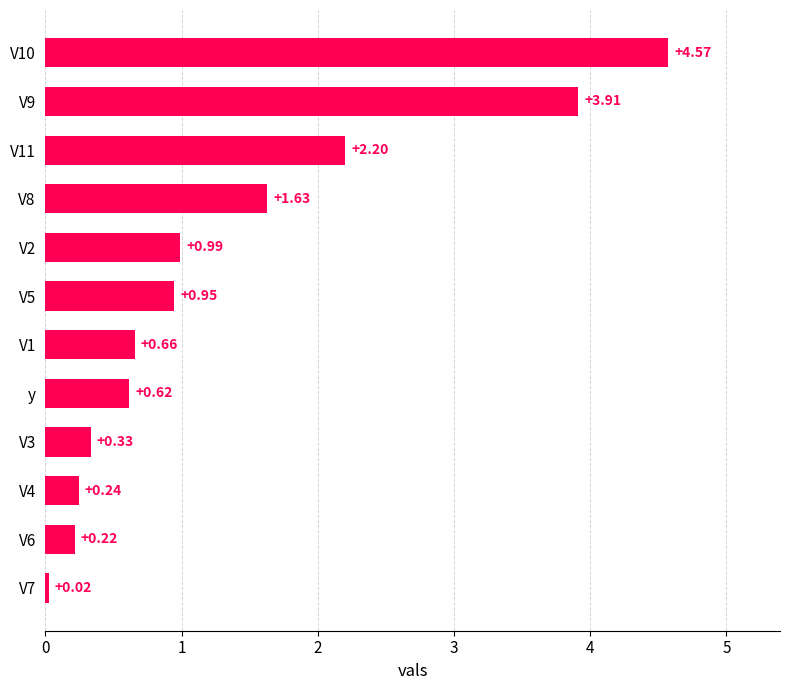

Which has a higher value, V1 or V5?

V5